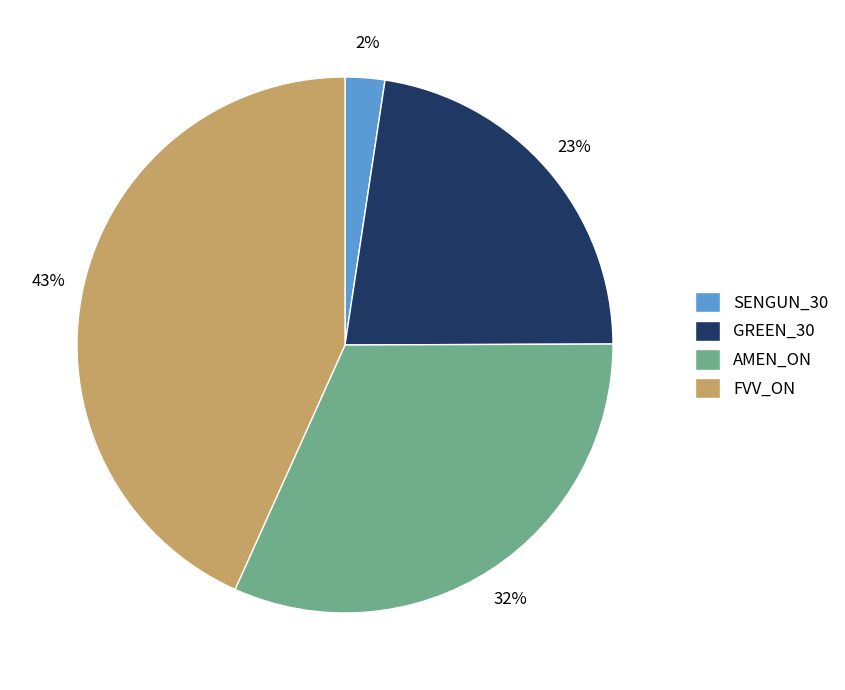

Which has a higher value, GREEN_30 or AMEN_ON?

AMEN_ON